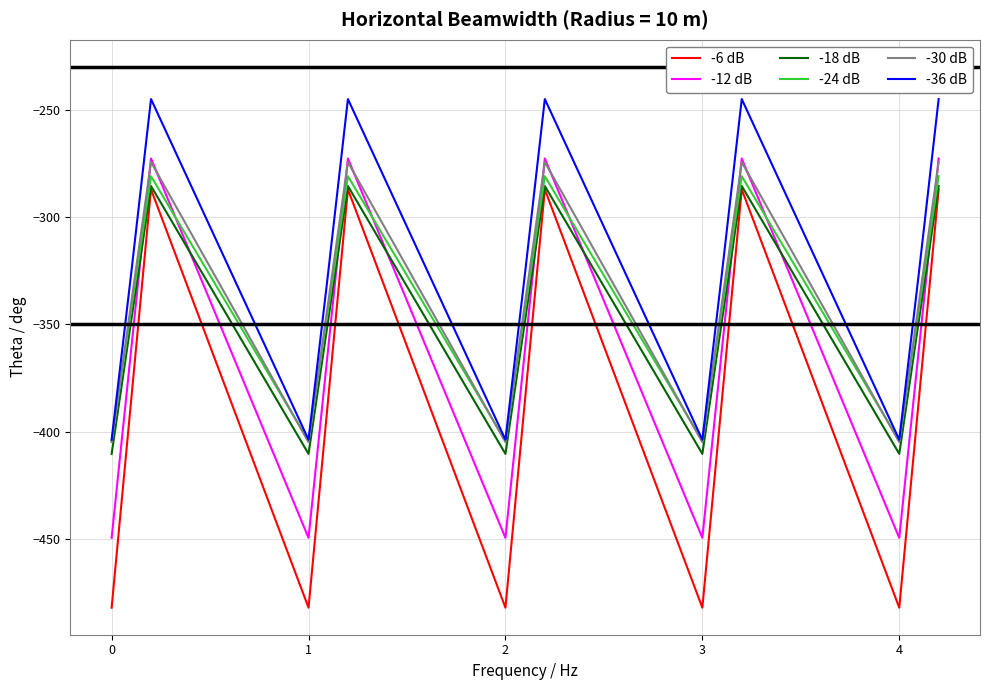

True or false: -36 dB and -18 dB cross at least once.

False